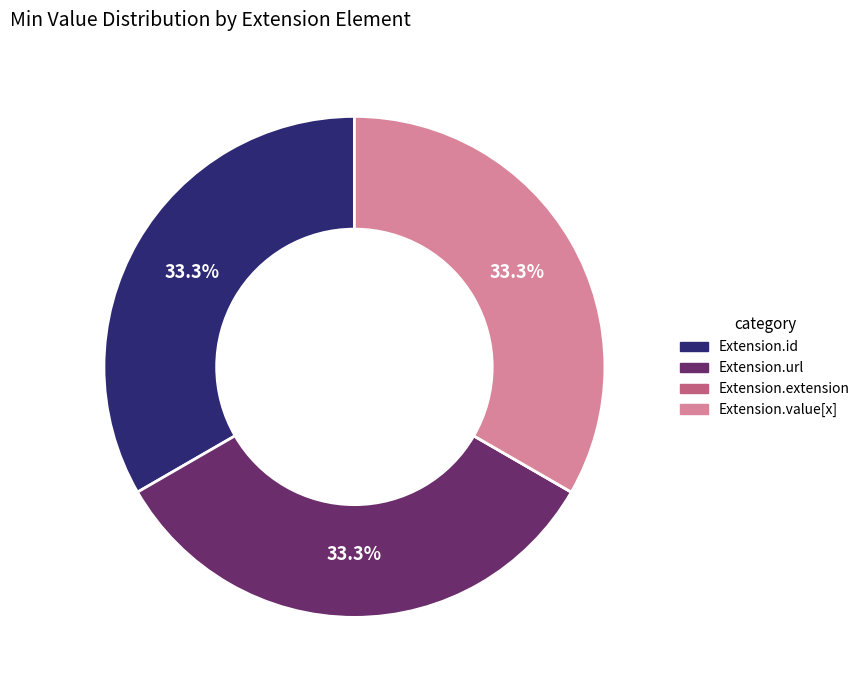

True or false: Extension.id accounts for 40% of the total.

False